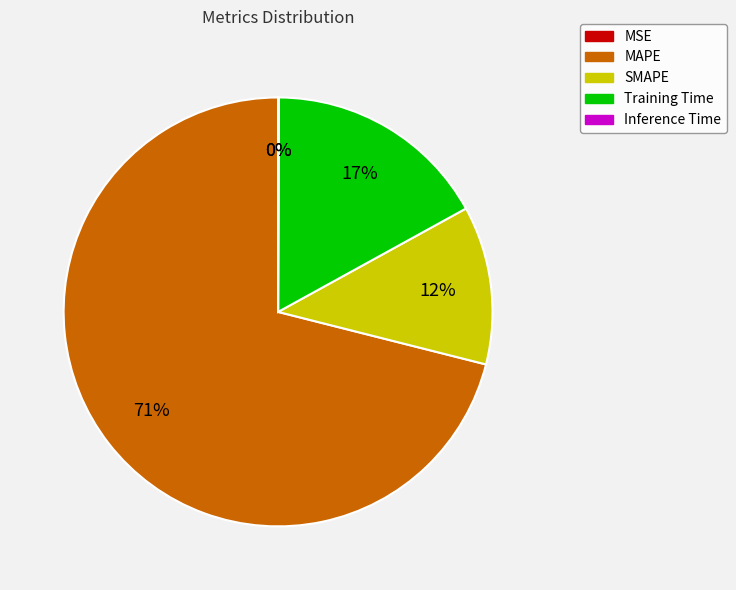

Is MAPE the majority of the pie?

Yes